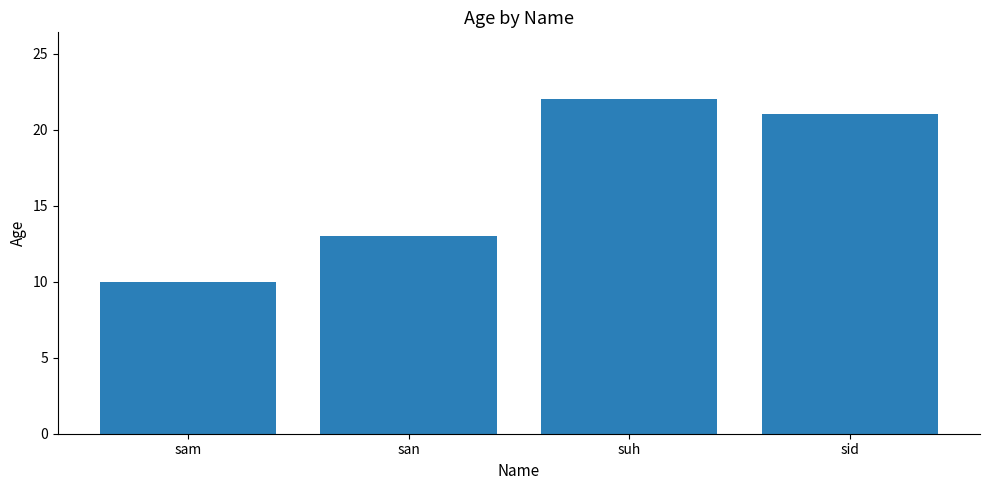

What is the approximate value at sam?

10